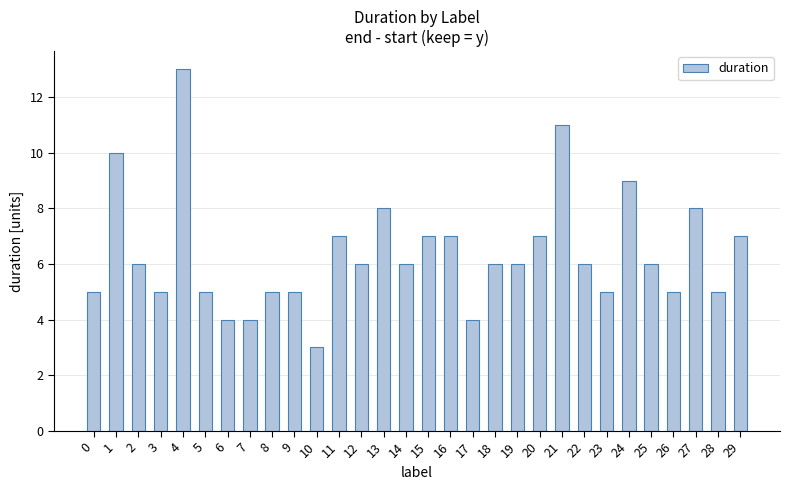

What is the greatest value displayed?

13